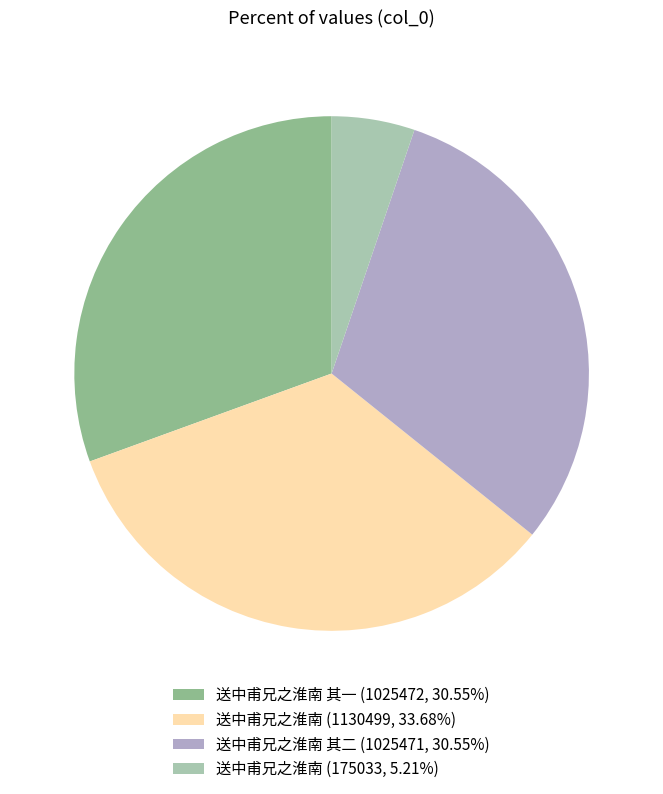

Is there a majority slice in this chart?

No